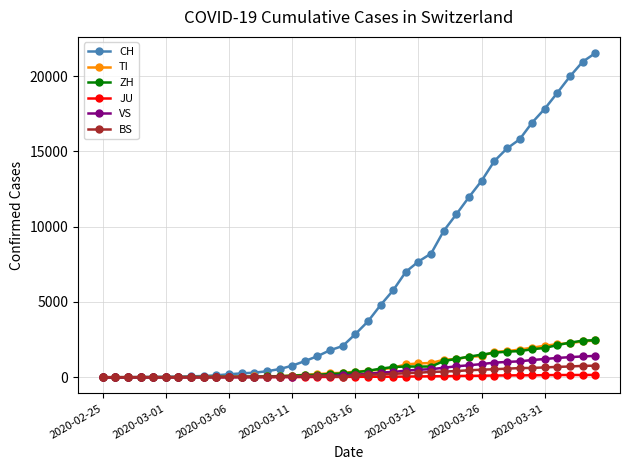

What is the maximum value shown in the chart?

21530